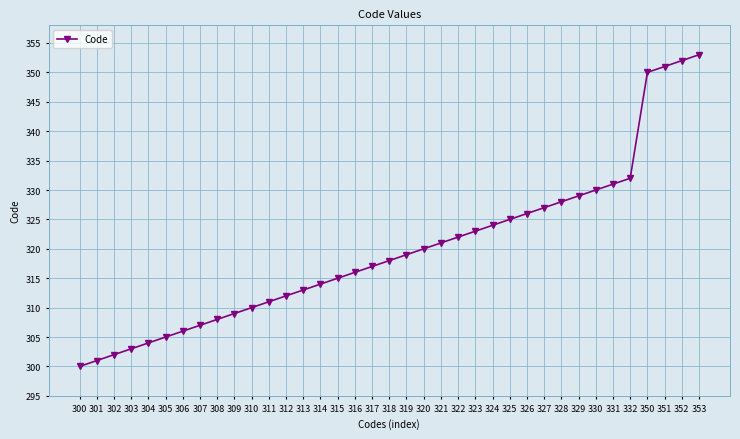

Reading left to right, transcribe all the data shown in this chart.

300=300	301=301	302=302	303=303	304=304	305=305	306=306	307=307	308=308	309=309	310=310	311=311	312=312	313=313	314=314	315=315	316=316	317=317	318=318	319=319	320=320	321=321	322=322	323=323	324=324	325=325	326=326	327=327	328=328	329=329	330=330	331=331	332=332	350=350	351=351	352=352	353=353